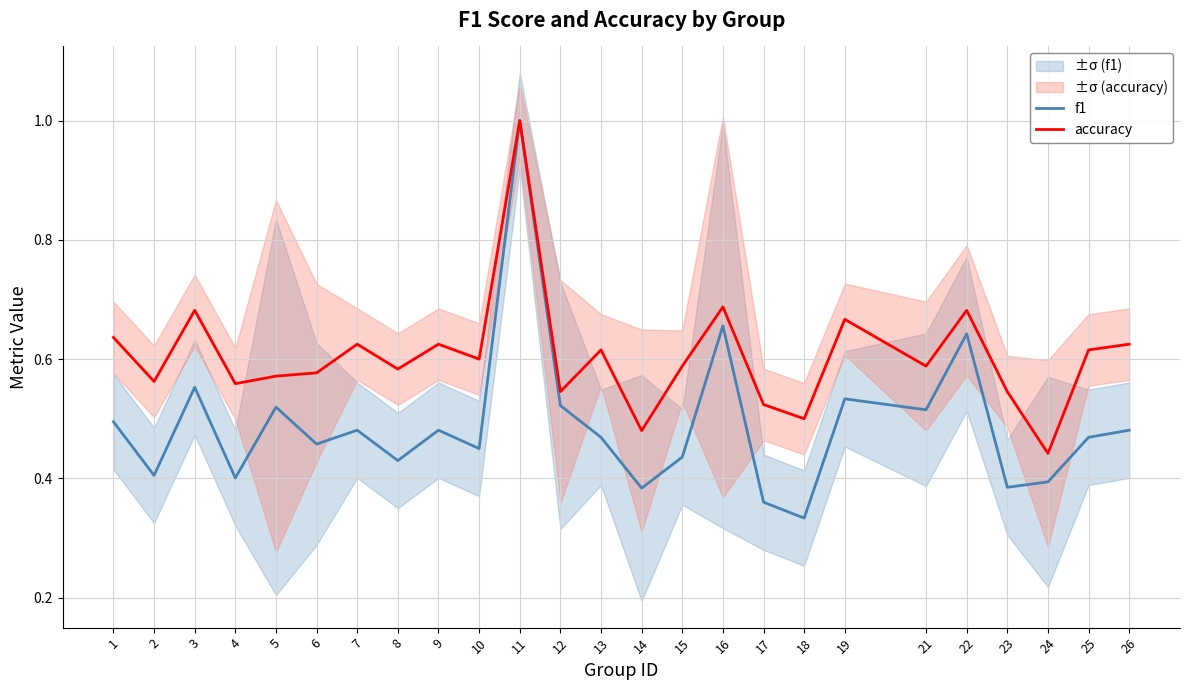

Reading right to left, transcribe all the data shown in this chart.

f1: 0.5	0.5	0.4	0.4	0.6	0.5	0.5	0.3	0.4	0.7	0.4	0.4	0.5	0.5	1.0	0.5	0.5	0.4	0.5	0.5	0.5	0.4	0.6	0.4	0.5
accuracy: 0.6	0.6	0.4	0.5	0.7	0.6	0.7	0.5	0.5	0.7	0.6	0.5	0.6	0.5	1.0	0.6	0.6	0.6	0.6	0.6	0.6	0.6	0.7	0.6	0.6